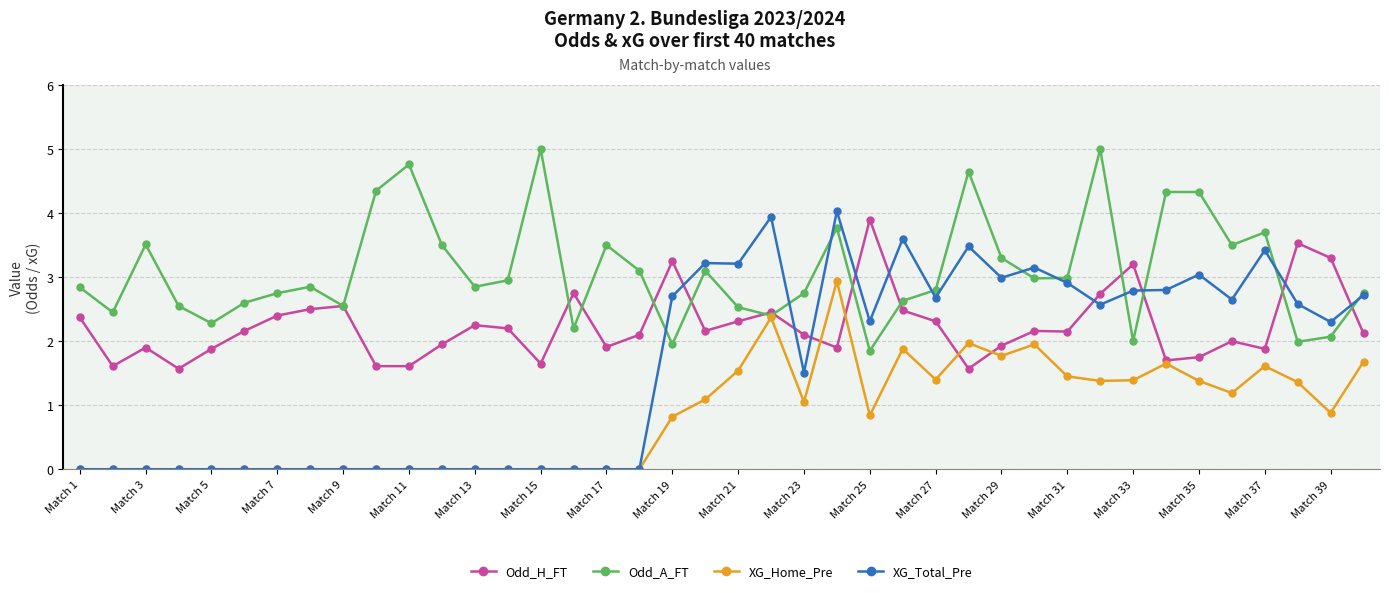

Which series has the largest total across all categories?

Odd_A_FT